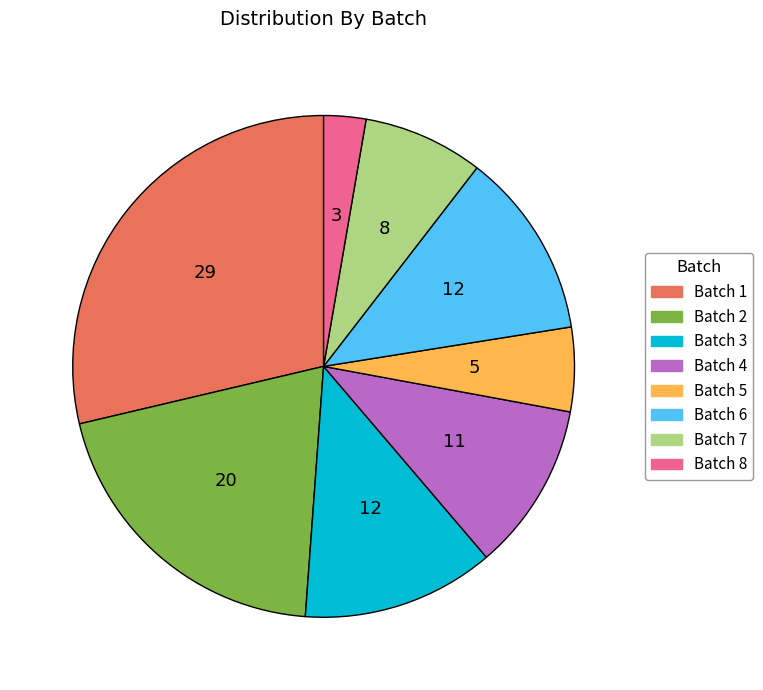

Is there a majority slice in this chart?

No